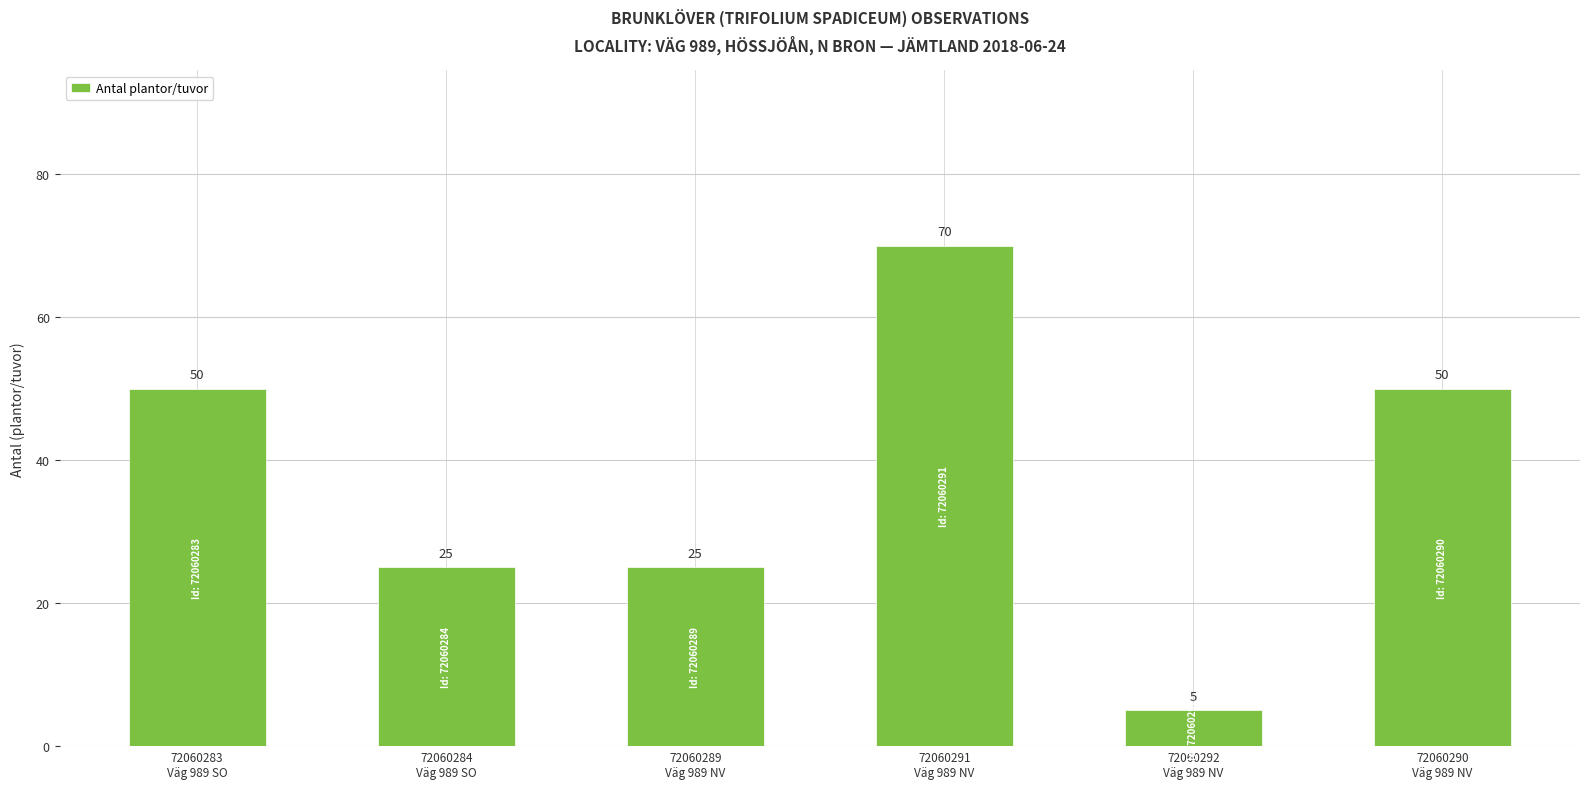

What is the difference between the maximum and second lowest values?

45